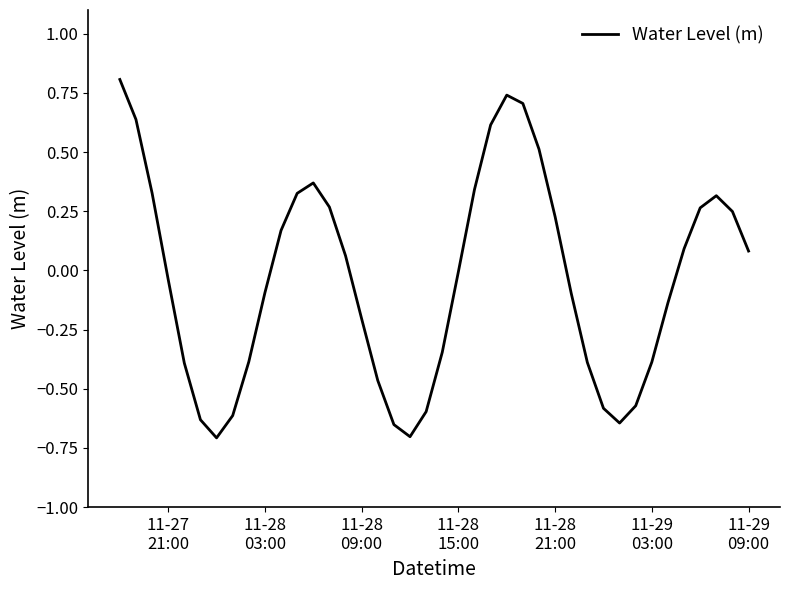

How many lines are shown in the chart?

1